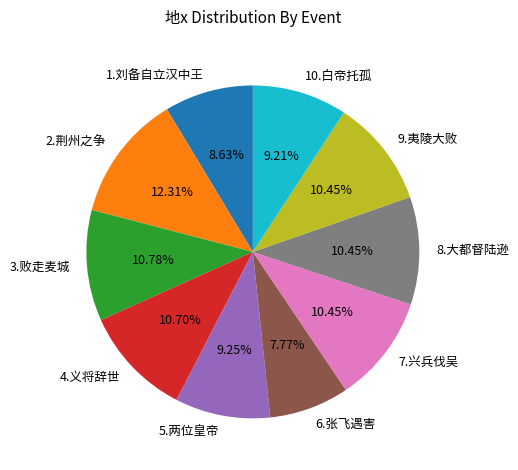

Is it true that 3.败走麦城 is 23% of the pie?

False